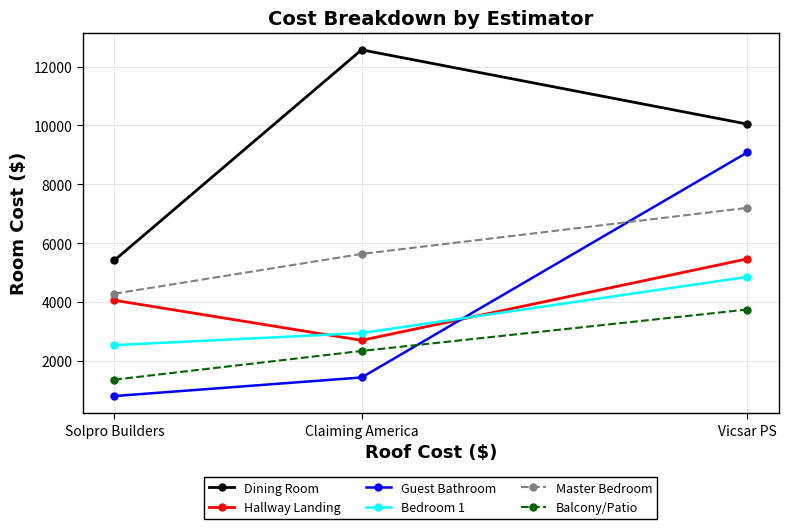

How many lines are shown in the chart?

6